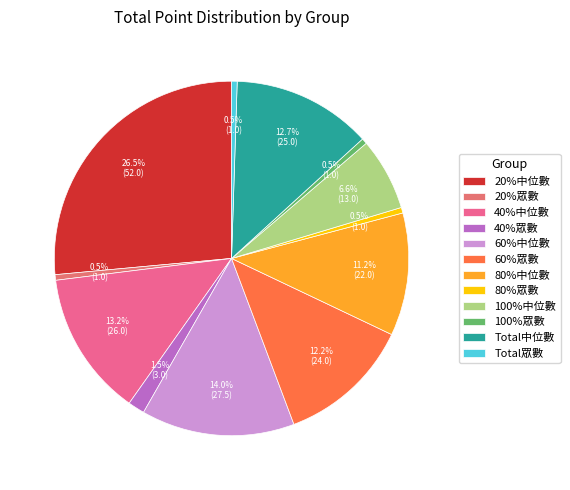

Which has a higher value, 100%中位數 or 60%中位數?

60%中位數